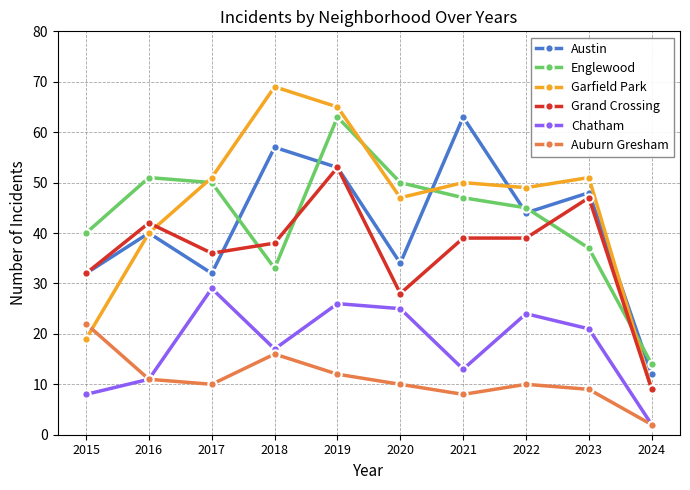

How many distinct data groups are displayed?

6